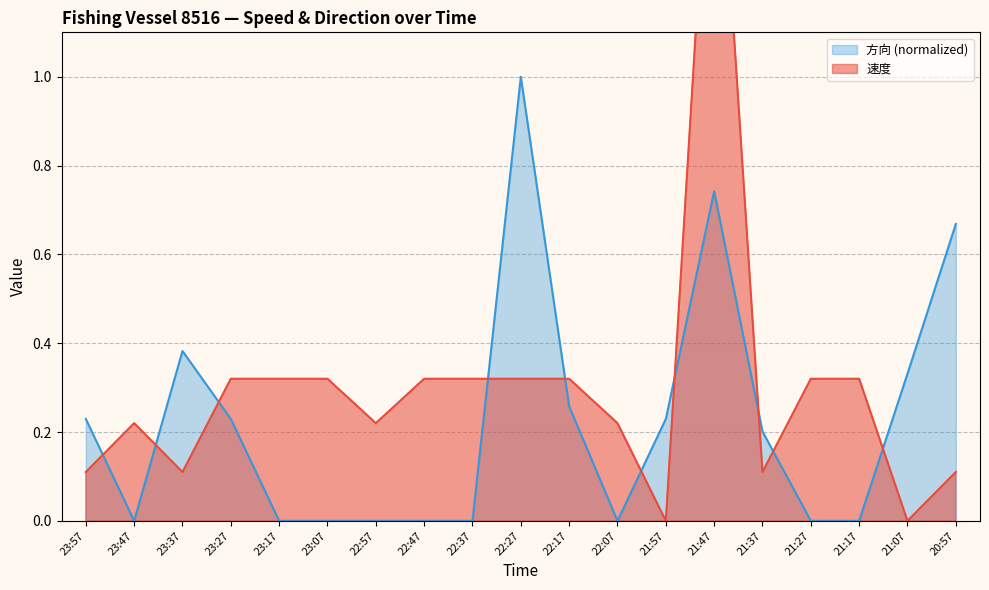

Is it true that 方向 (normalized) line equals 0.2 at 21:37?

True